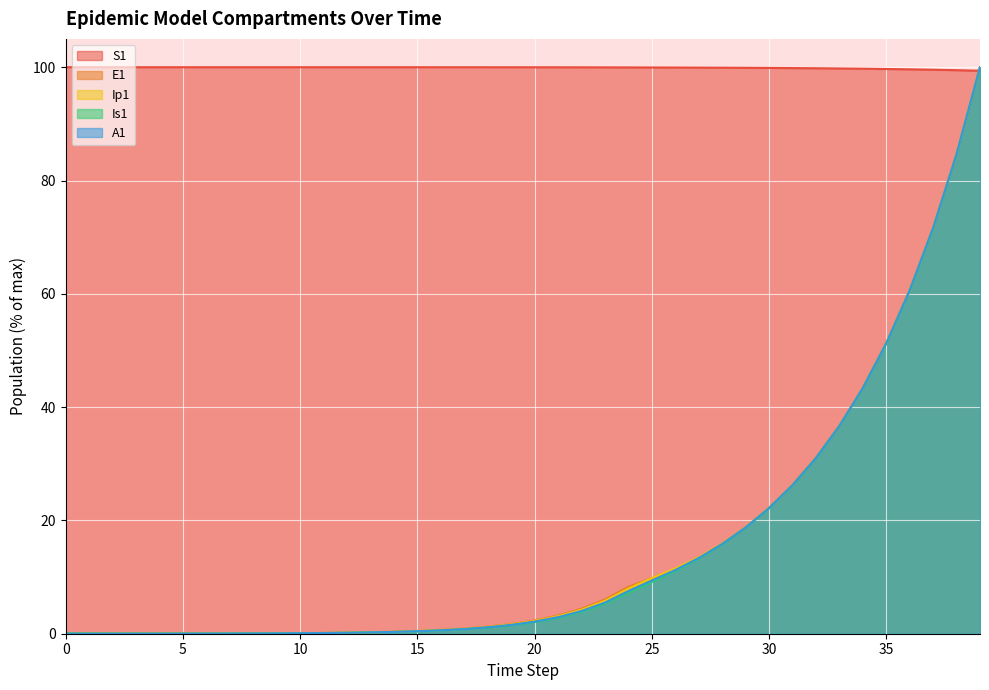

True or false: A1 and Ip1 intersect in this chart.

False